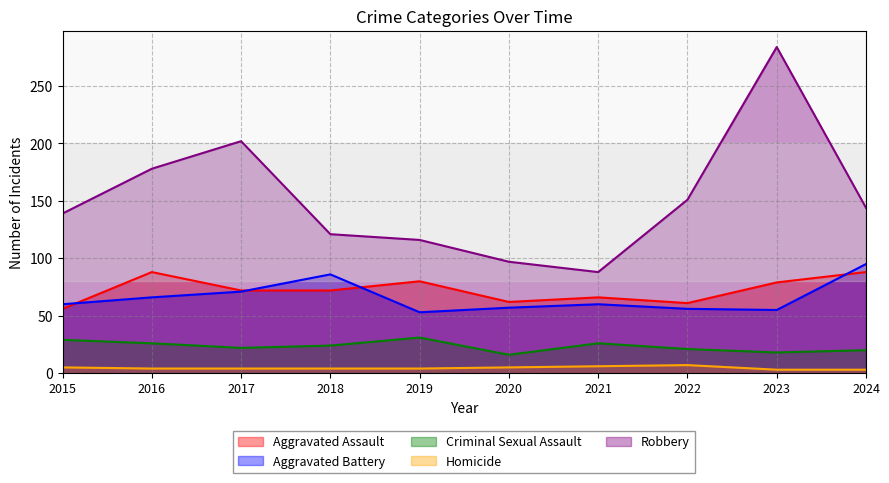

What is the difference between the maximum and minimum values in the Homicide series?

4